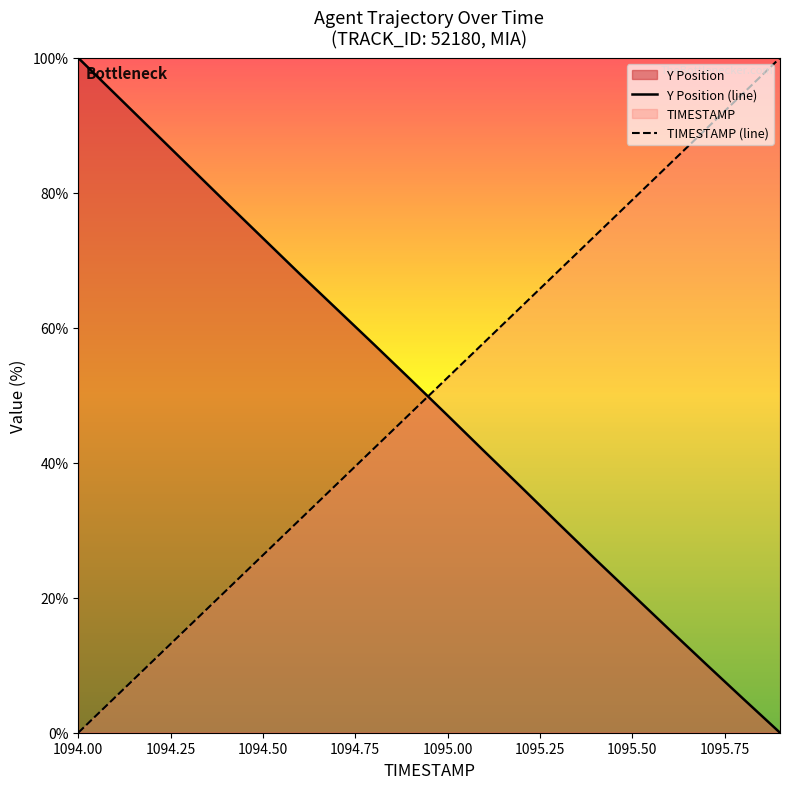

True or false: Y Position (line) and TIMESTAMP (line) intersect in this chart.

True